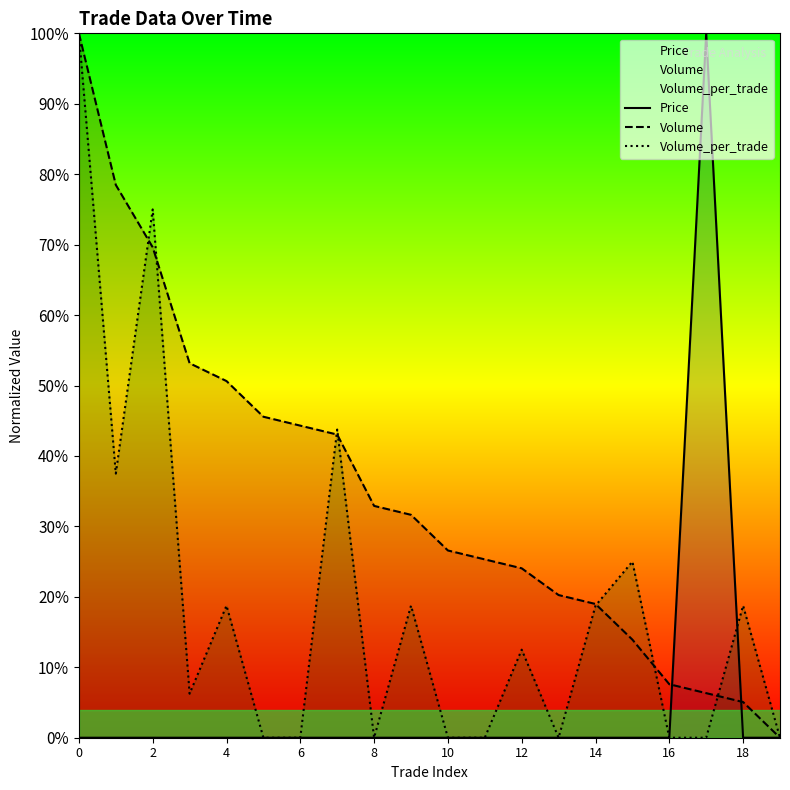

Which series ends up on top after the final intersection of Price and Volume?

Volume